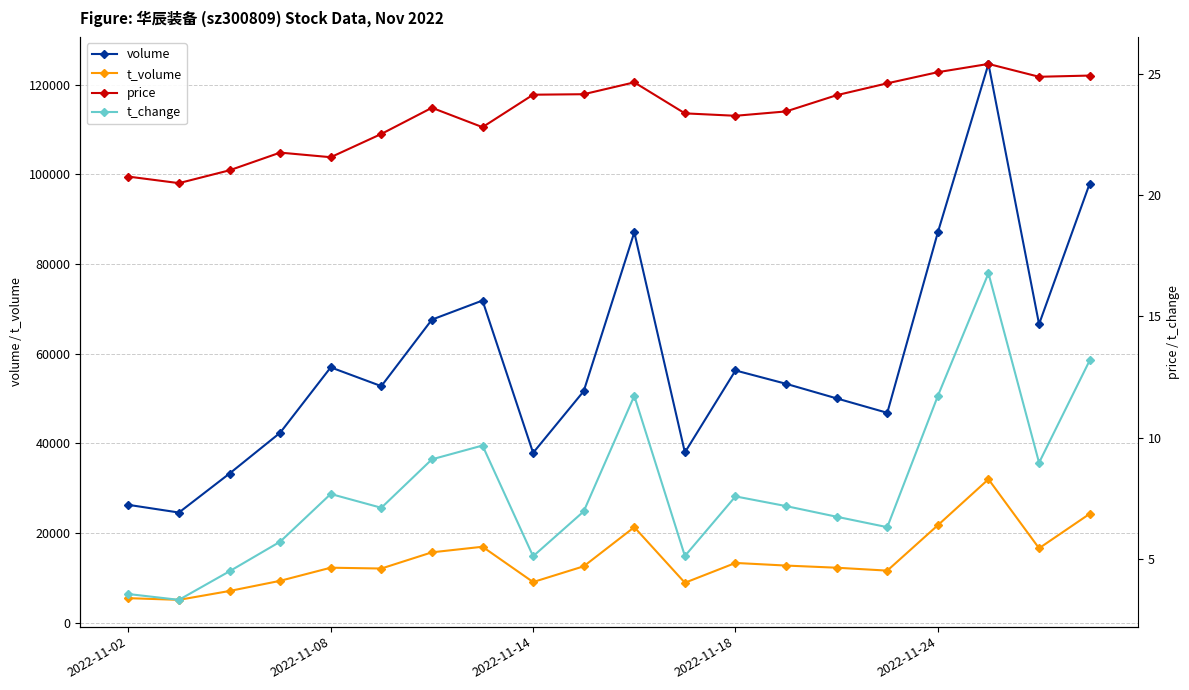

Between 10 and 9, which is larger?

10